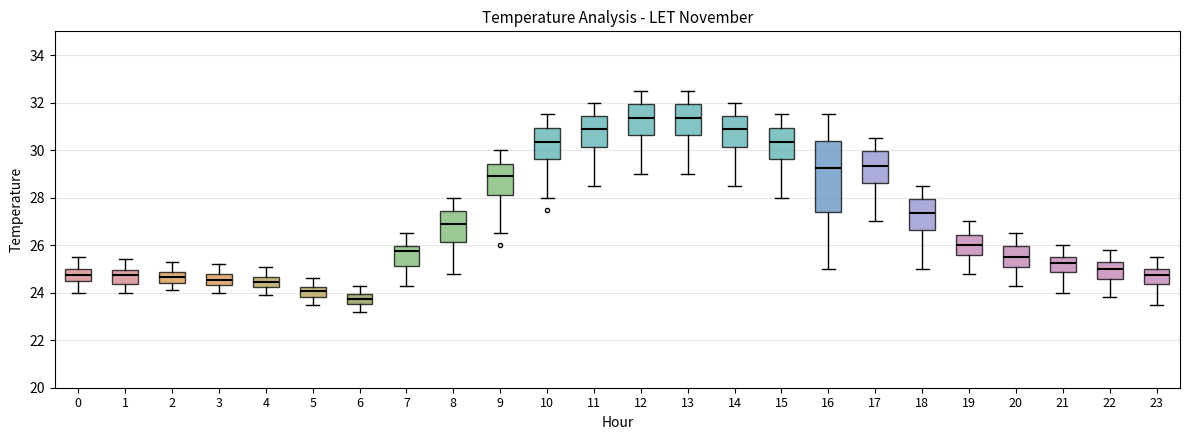

Which box has the lowest median line?

6